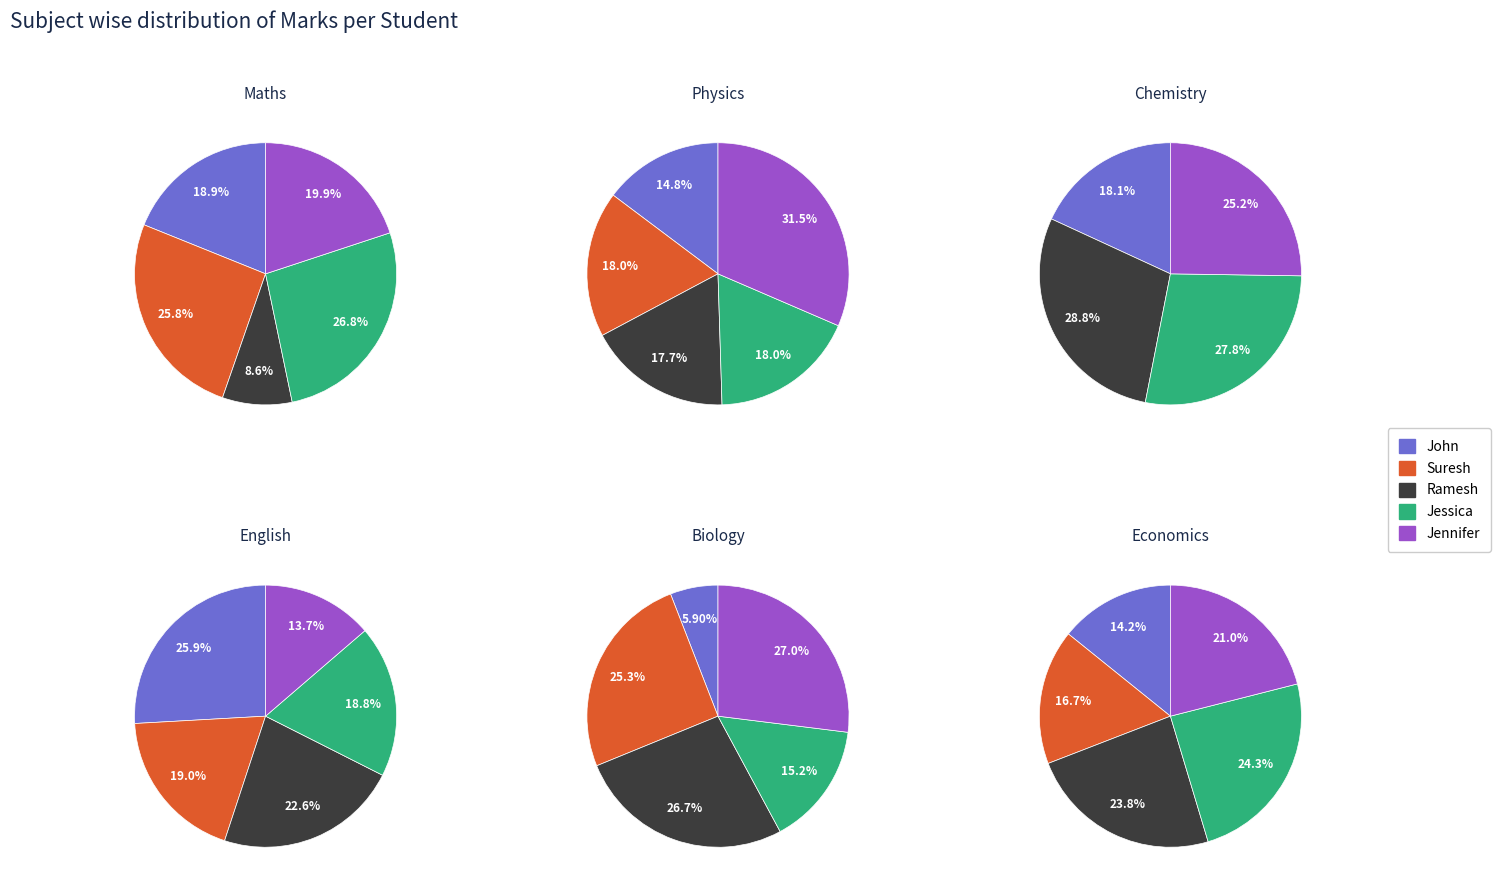

How many segments does this pie chart have?

5